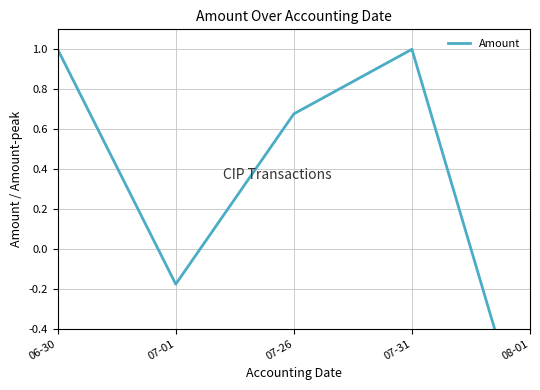

What is the label of the 3rd point from the right?

07-26